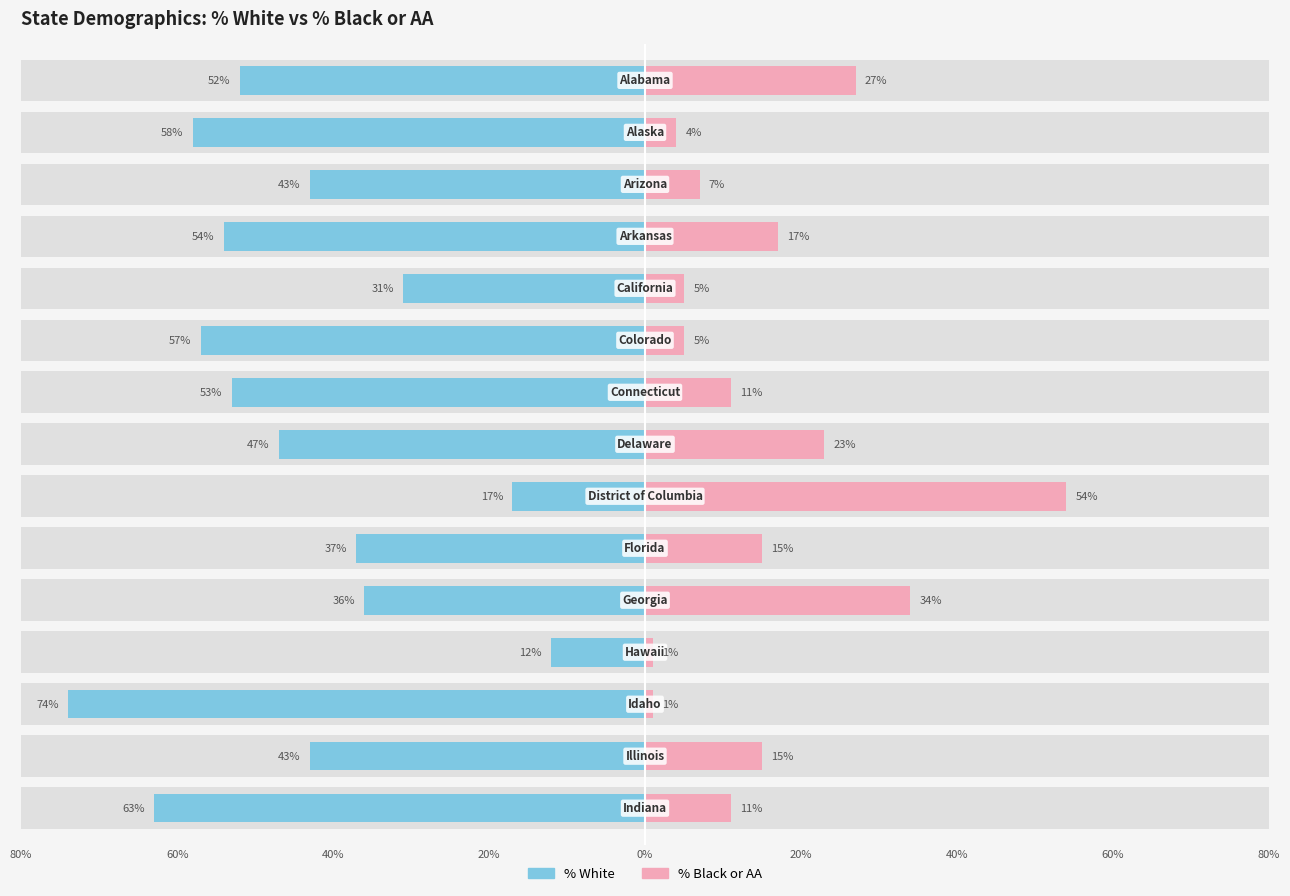

Which series has the widest spread of values?

% White